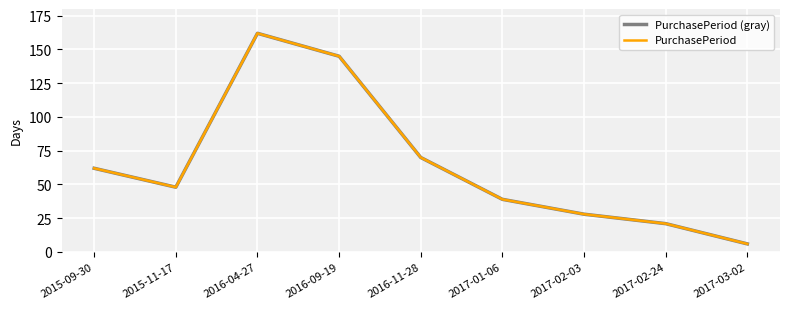

Is the value of PurchasePeriod (gray) at 2017-02-03 greater than the value of PurchasePeriod at 2016-09-19?

No